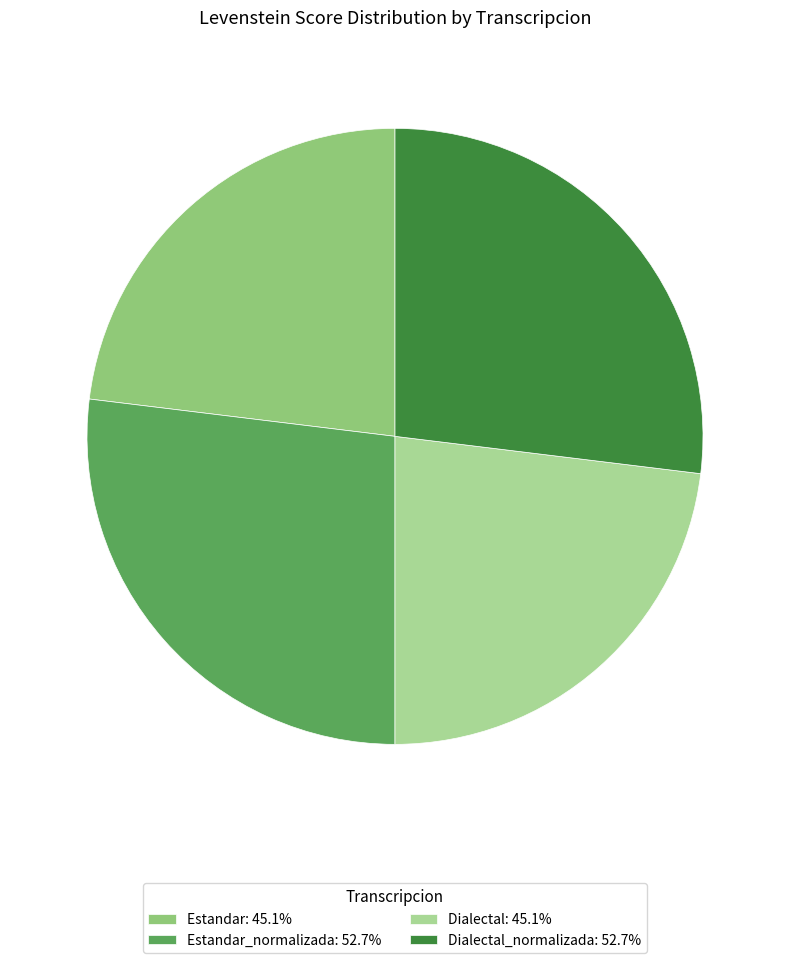

Is there a majority slice in this chart?

No